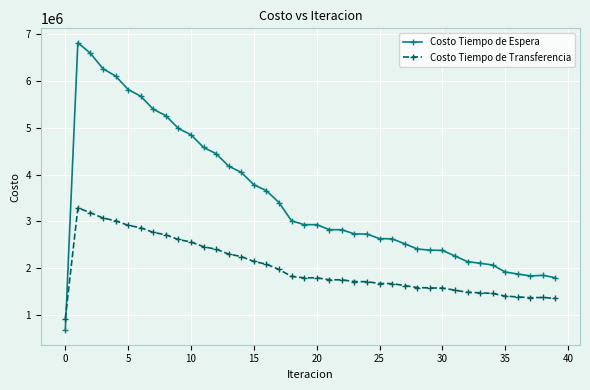

Which series has the largest total across all categories?

Costo Tiempo de Espera